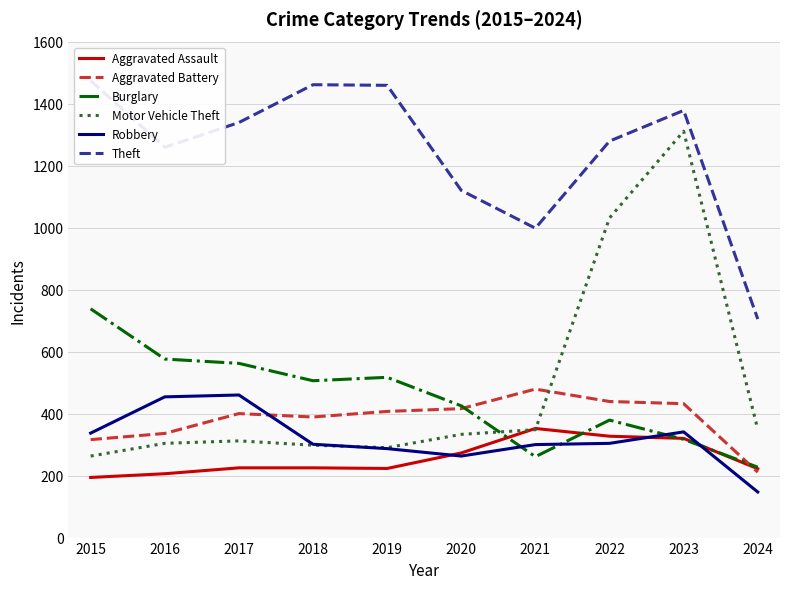

Which series changed the most between 2015 and 2016?

Theft